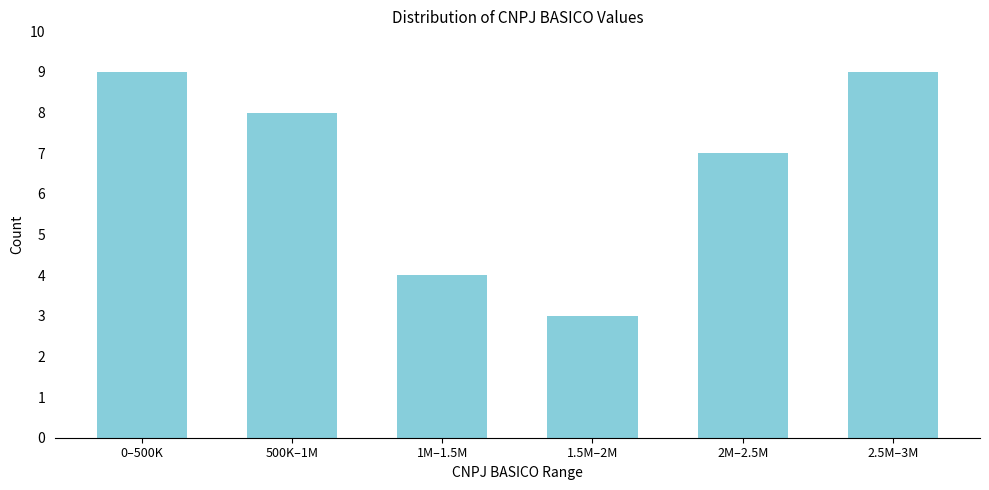

Reading left to right, what are all the values shown in this chart?

9	8	4	3	7	9